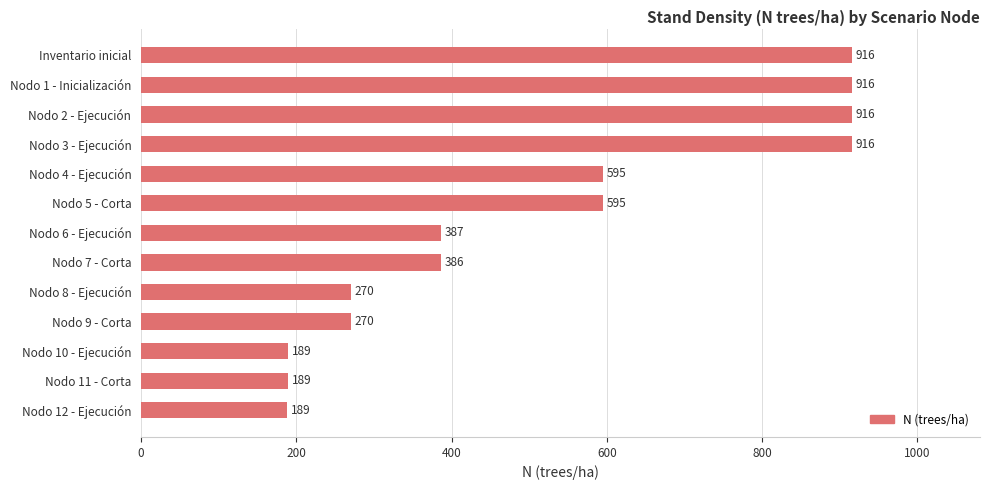

Between Nodo 10 - Ejecución and Nodo 1 - Inicialización, which is larger?

Nodo 1 - Inicialización